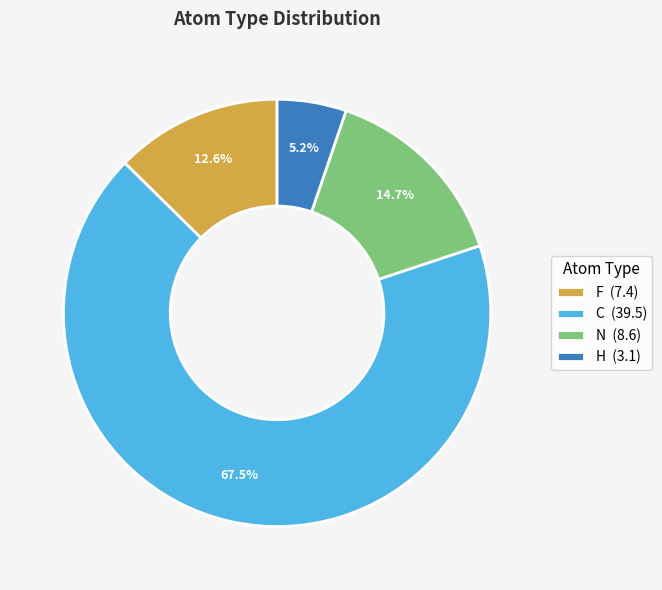

Which has a higher value, N (8.6) or C (39.5)?

C (39.5)